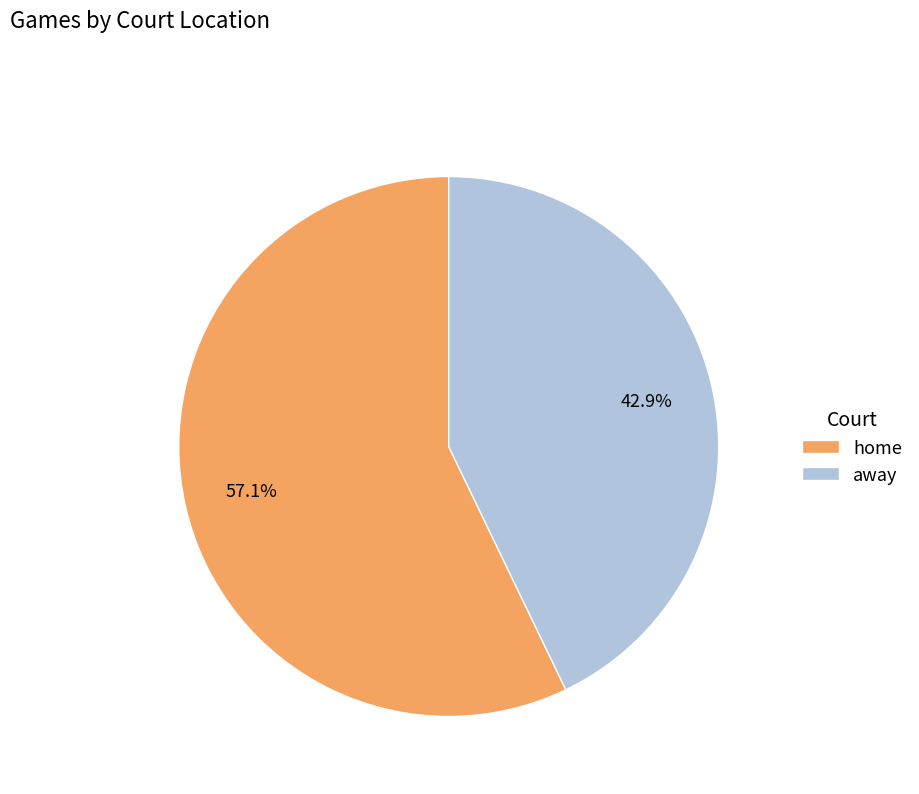

Combined, do away and home account for over 50%?

Yes